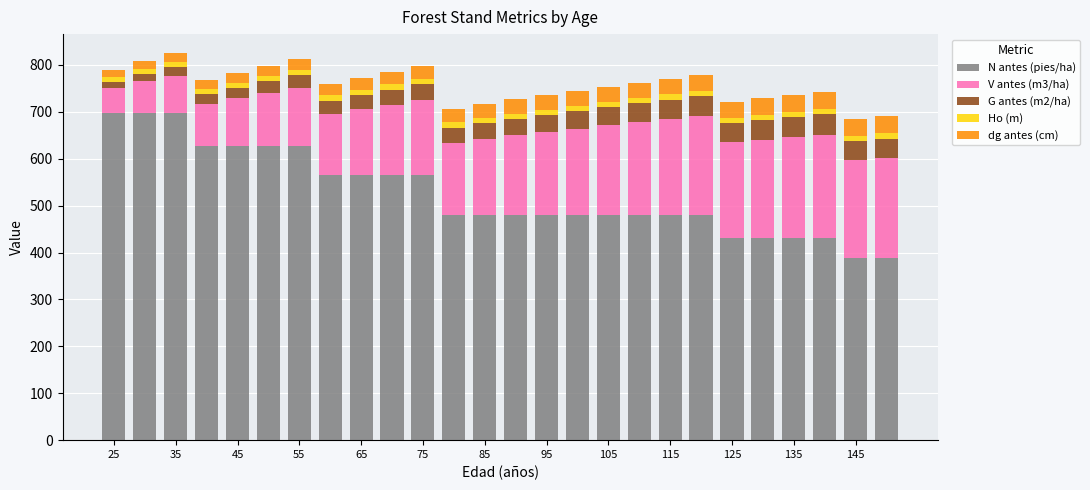

What is the lowest value of the N antes (pies/ha) series?

388.6